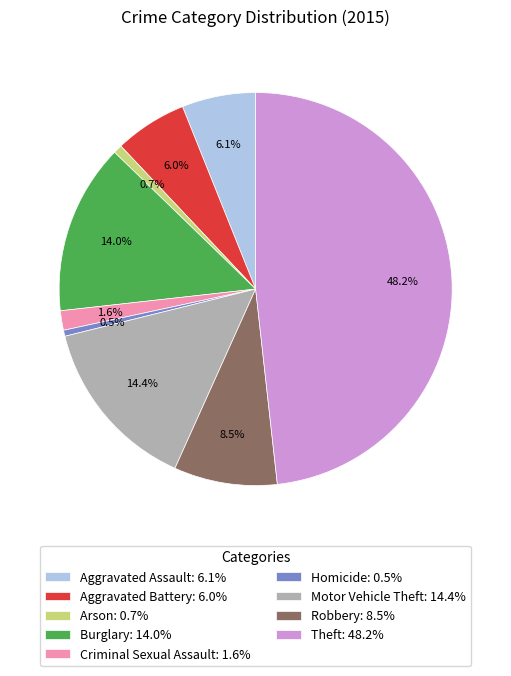

What percentage is NOT represented by Robbery: 8.5%?

91.5%